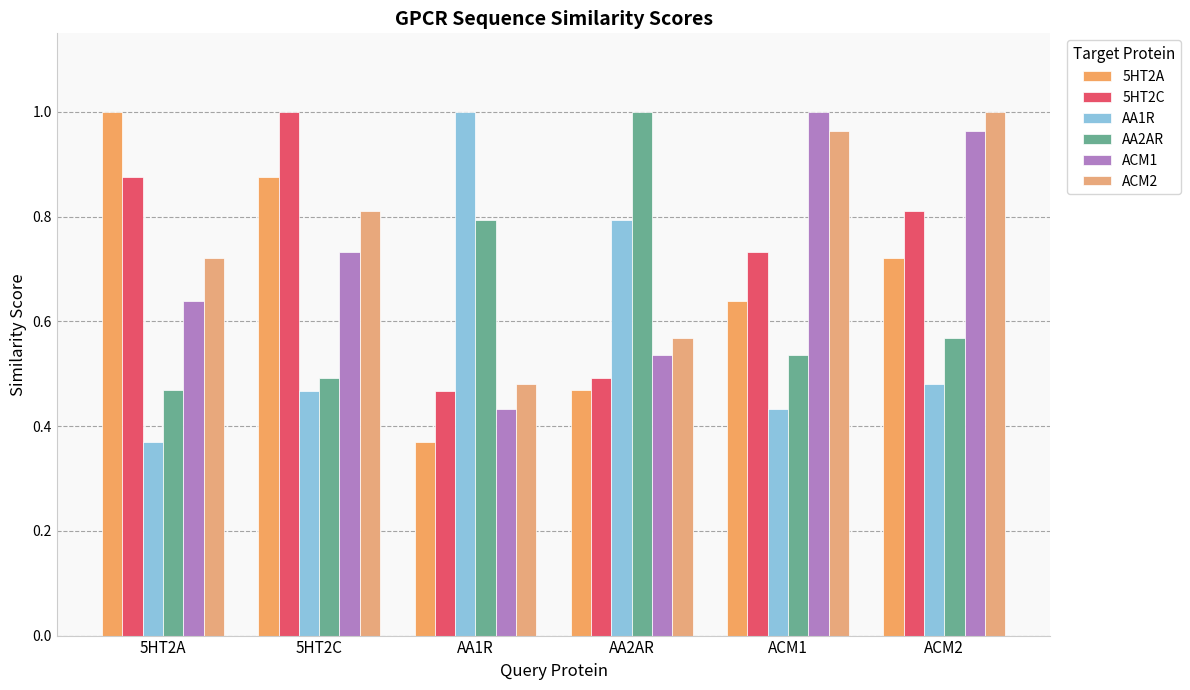

What position from the right is 5HT2A?

6